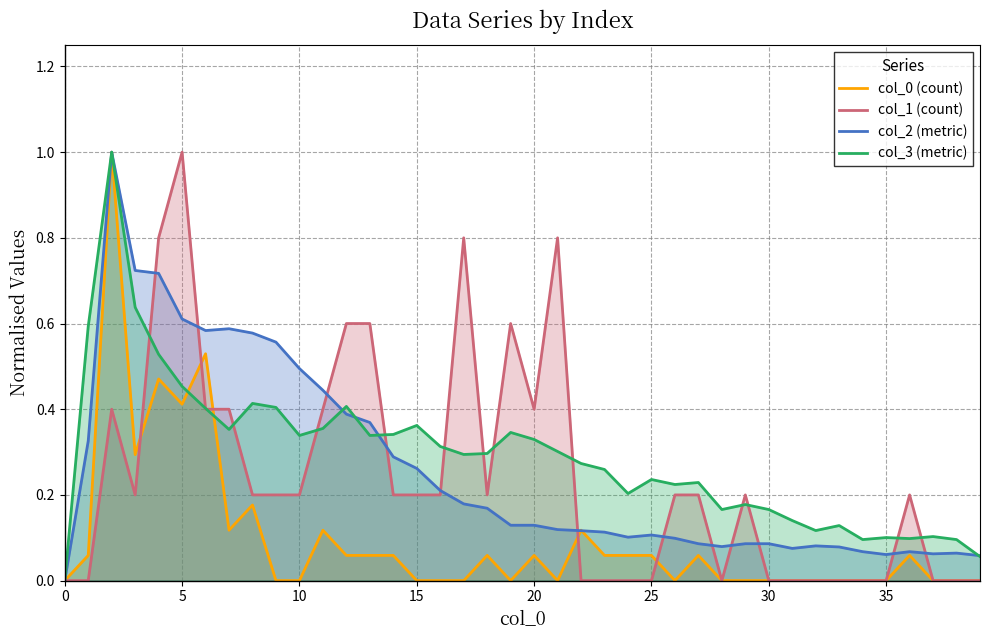

Rank the series at 15 from highest to lowest value.

col_3 (metric), col_2 (metric), col_1 (count), col_0 (count)